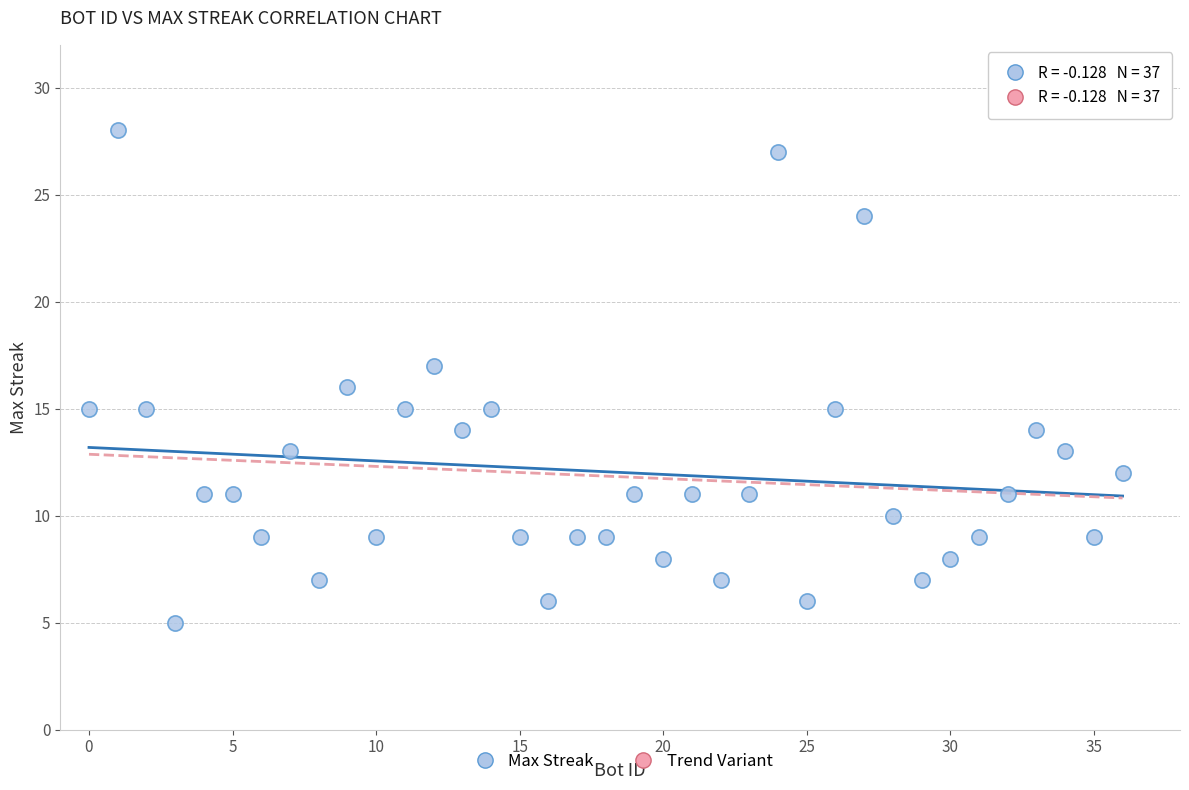

What is the range of Y values (max minus min)?

23